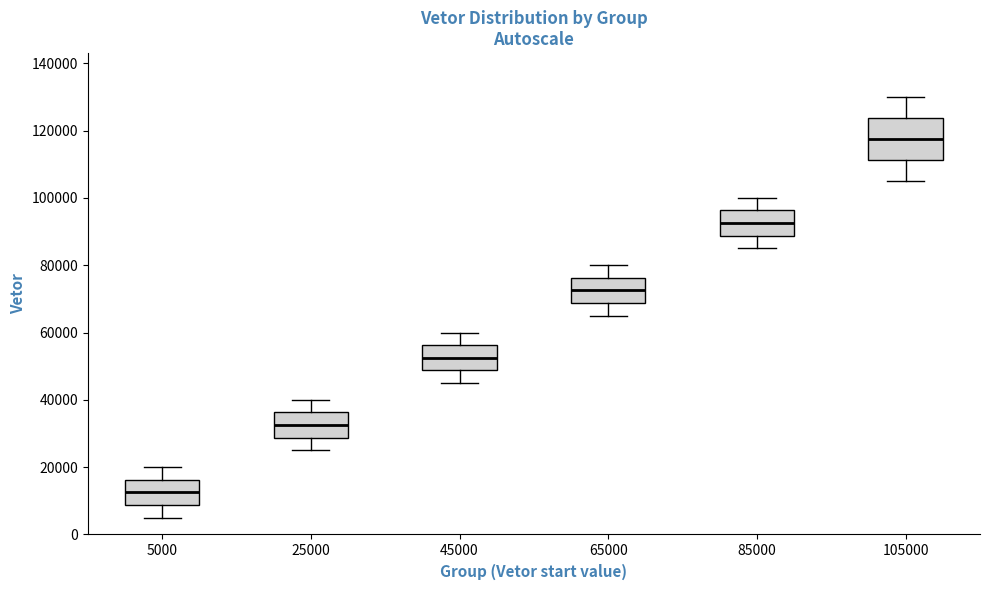

Which box has the highest median line?

105000